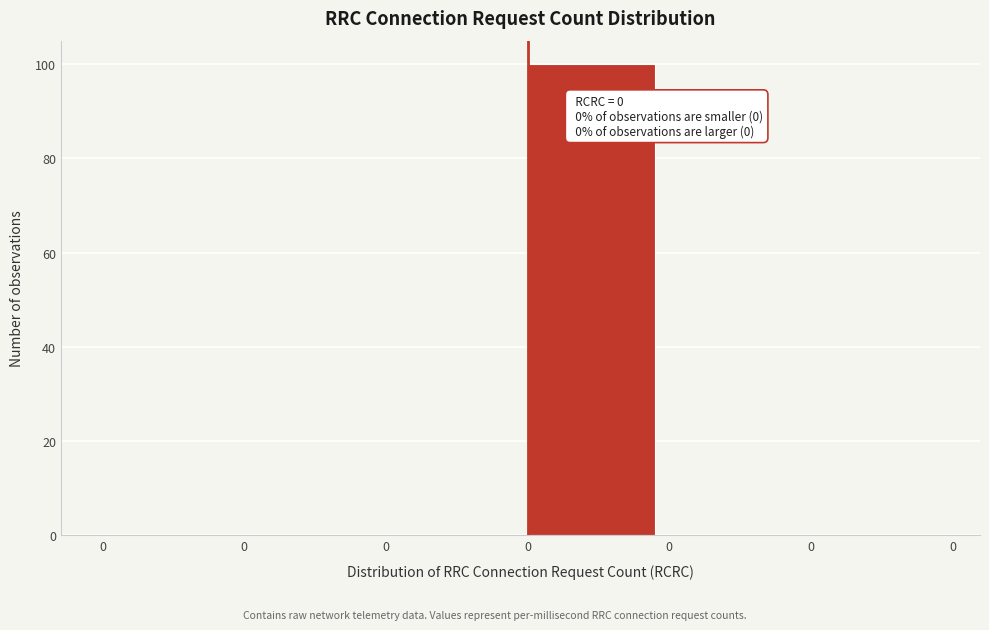

Are the bars horizontal?

No